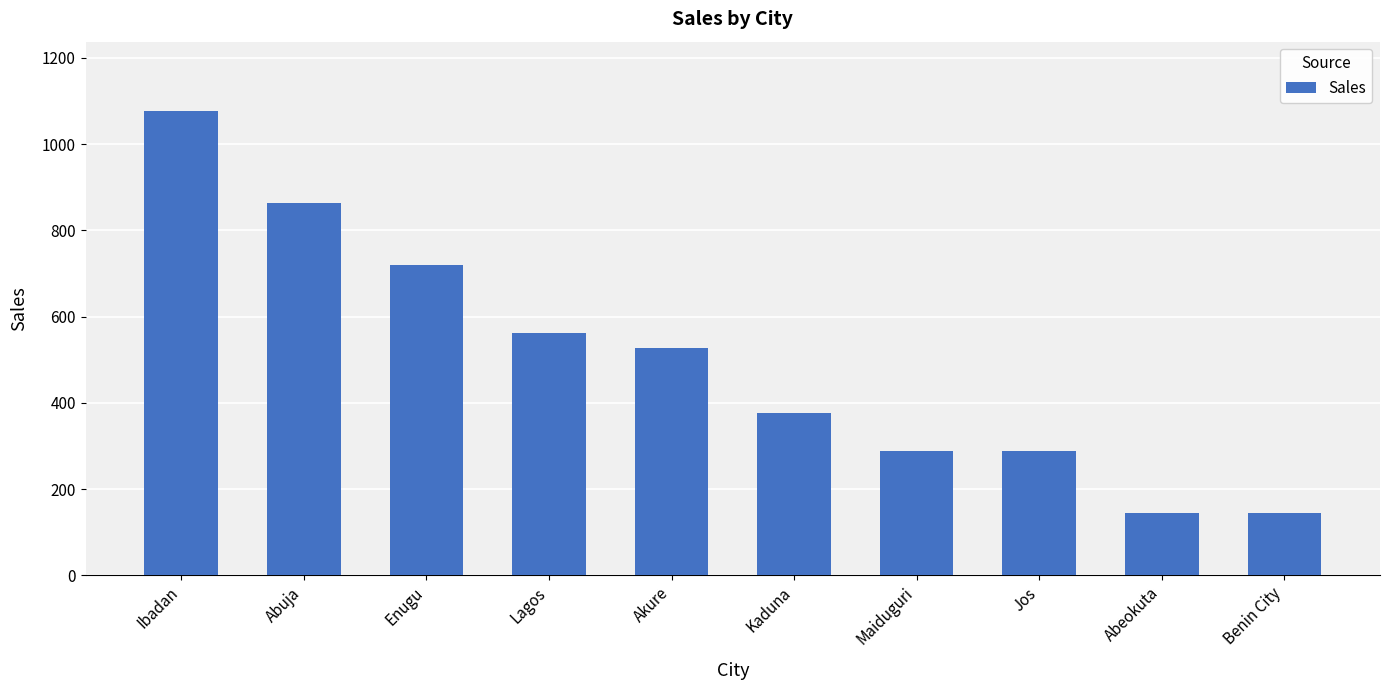

Reading right to left, transcribe all the data shown in this chart.

144	144	288	288	376	526	562	720	864	1076